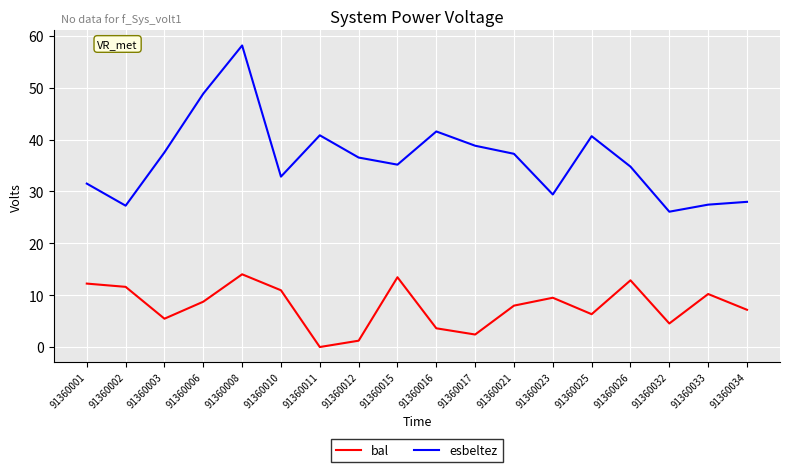

In bal, how many points are lower than both neighbors (excluding endpoints)?

5